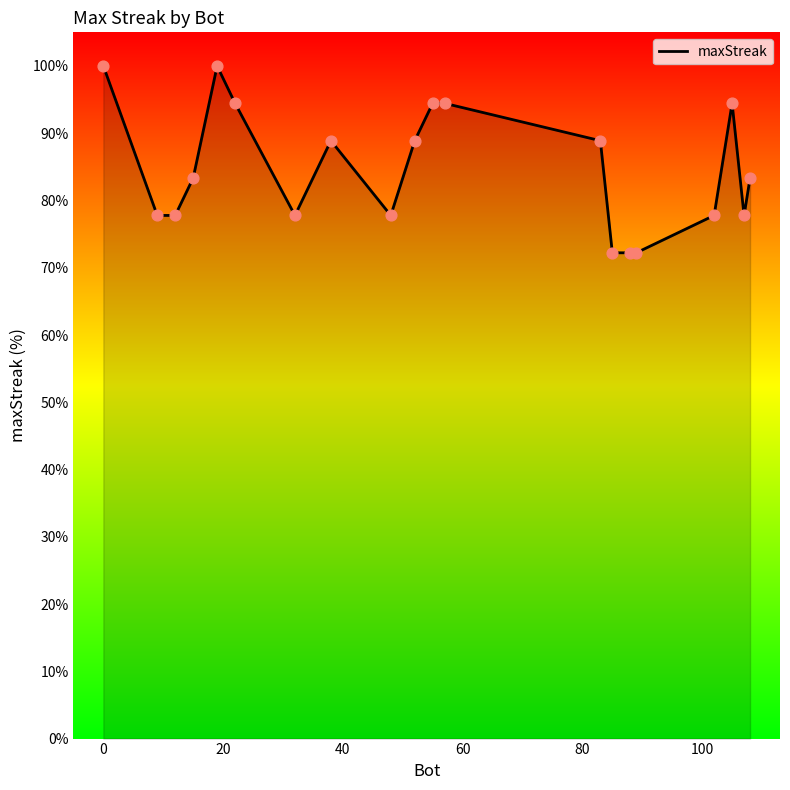

What is the minimum value shown in the chart?

72.2